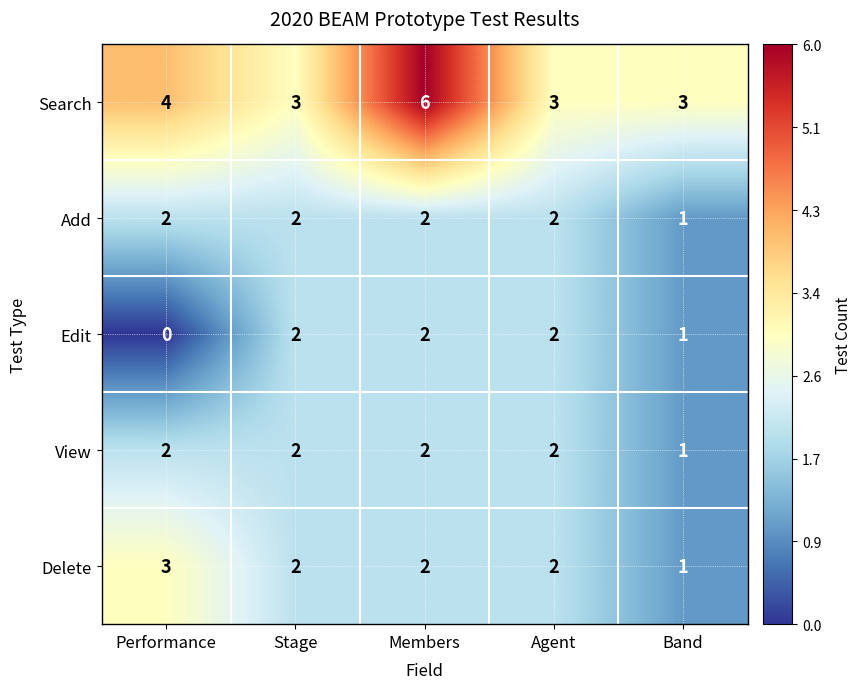

What is the total value across all series at Stage?

11